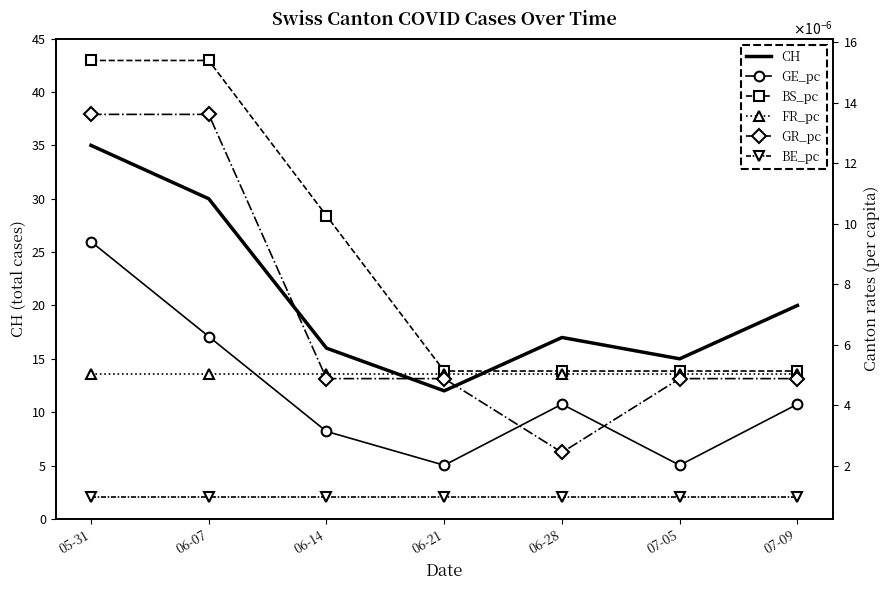

True or false: BS_pc and GR_pc intersect in this chart.

False